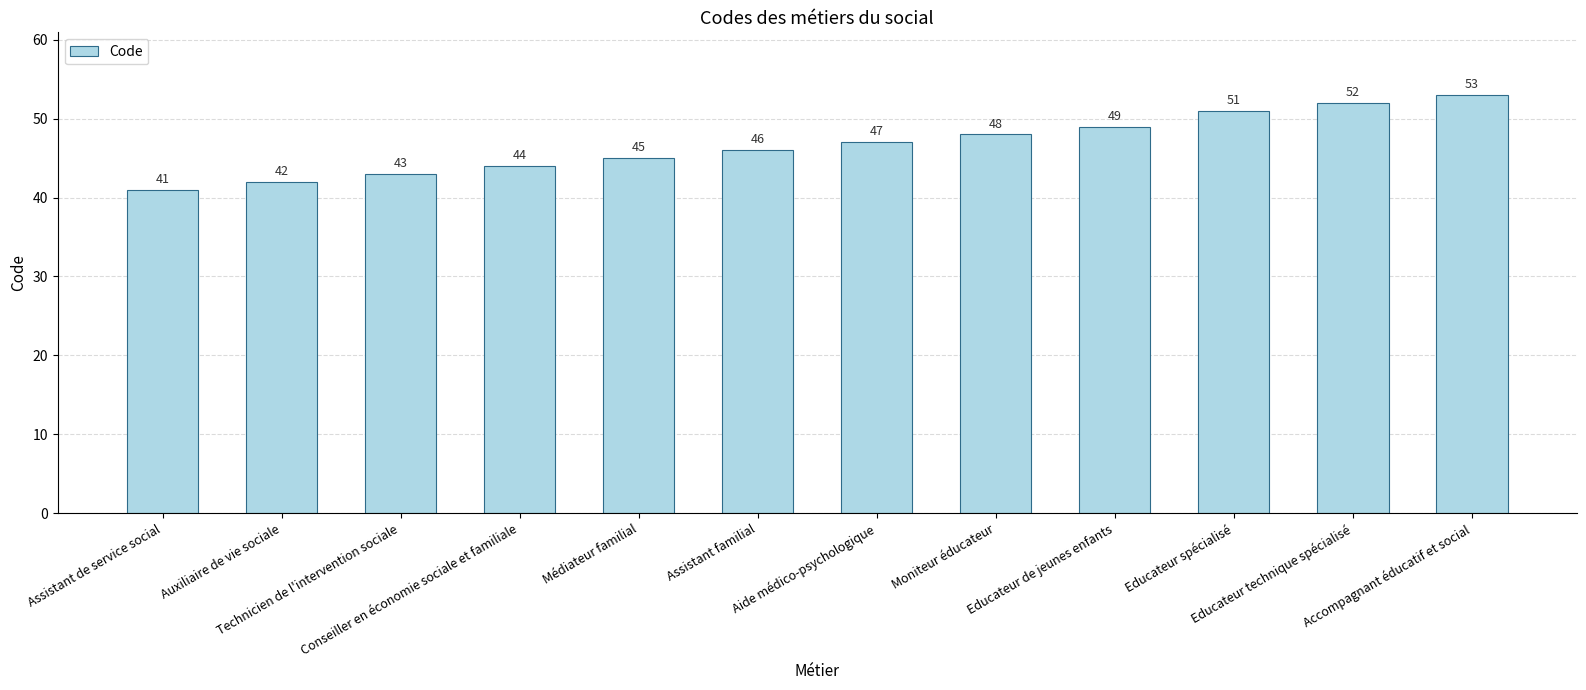

Read the value at Accompagnant éducatif et social.

53